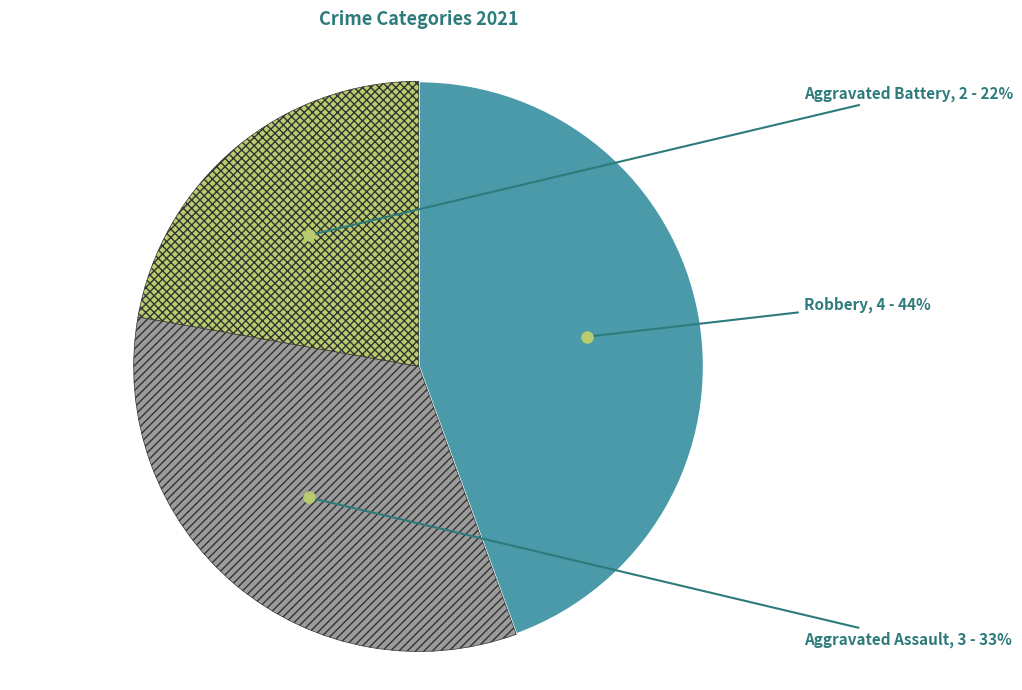

Does any single category account for the majority?

No